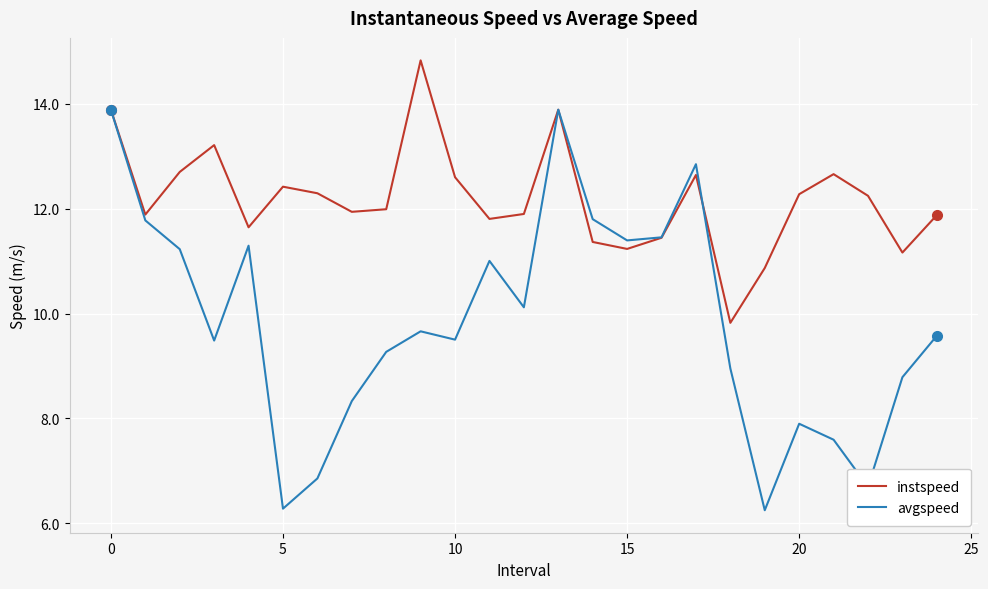

Which series has the largest range (max minus min)?

avgspeed